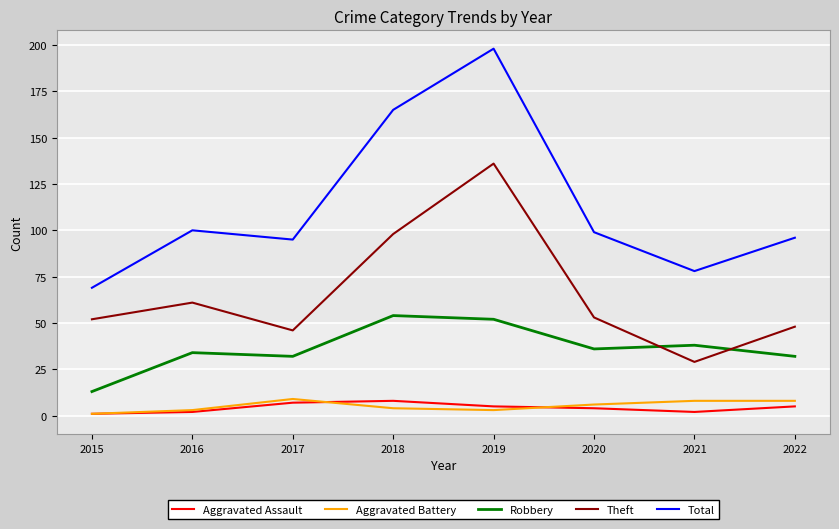

What is the total value across all series at 2021?

155